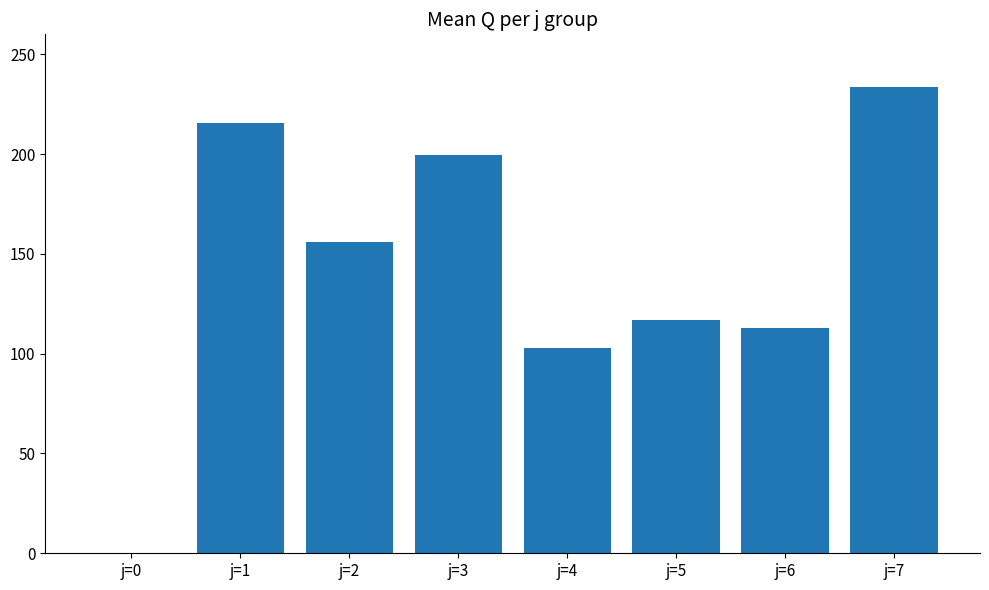

How many distinct data groups are displayed?

1